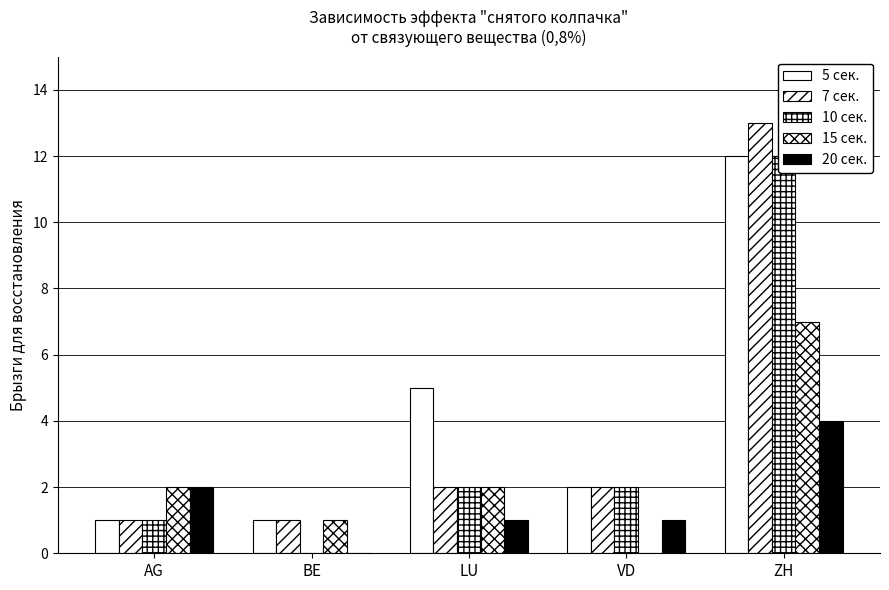

True or false: 10 сек. has a value of 2 at VD.

True